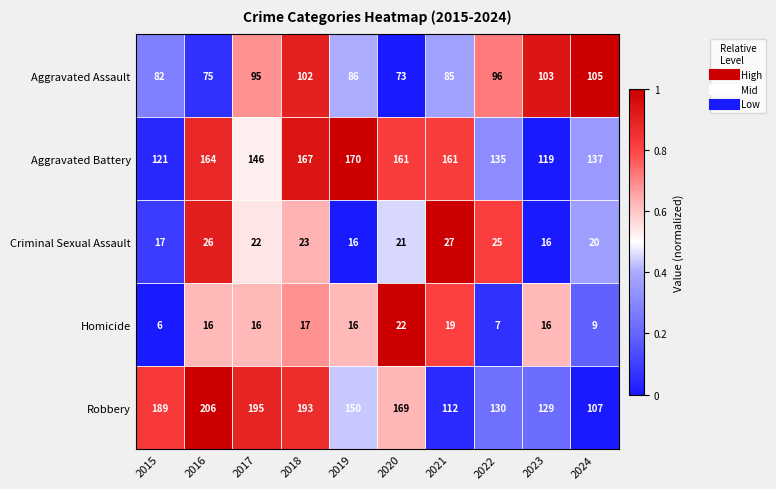

What is the total value across all series at 2017?

474